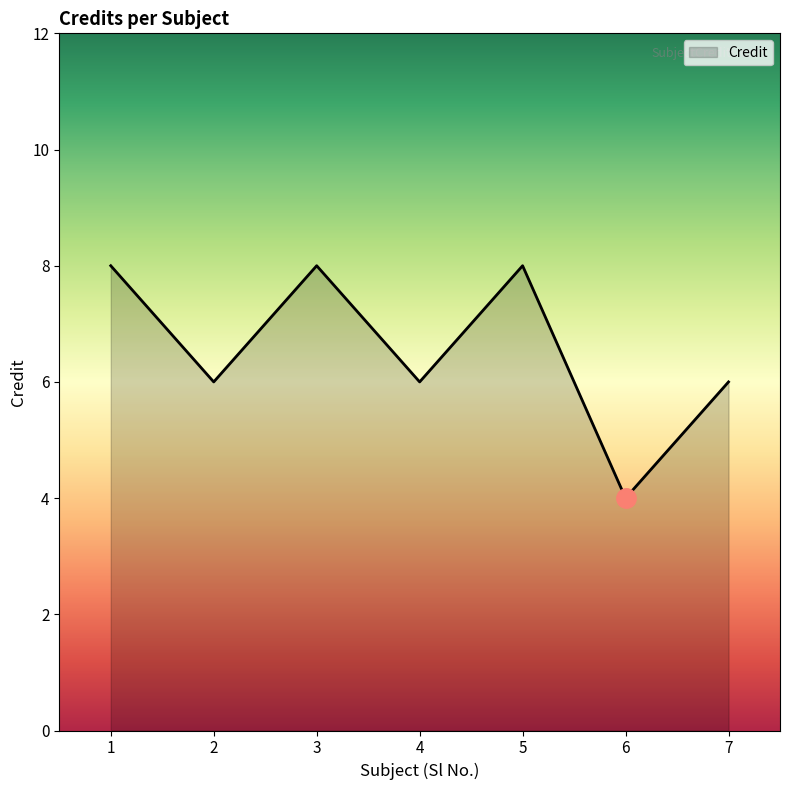

At which label does the data first exceed 6?

1